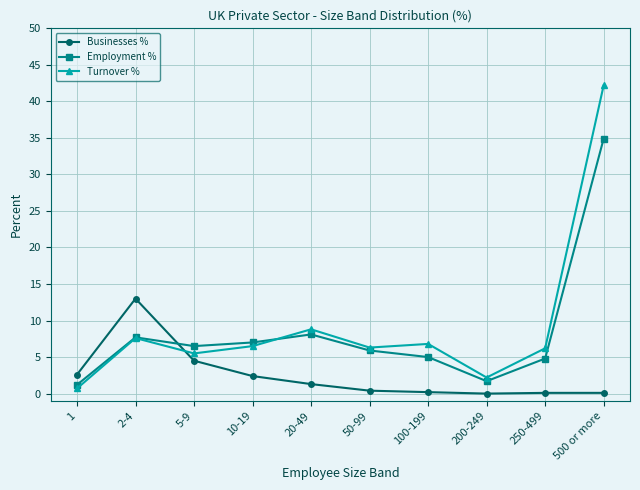

Rank the series by their maximum value, from highest to lowest.

Turnover %, Employment %, Businesses %